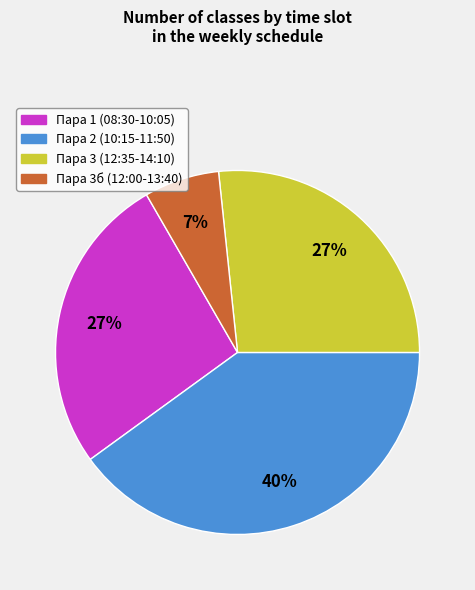

What is the ratio of the value at Пара 3б (12:00-13:40) to the value at Пара 3 (12:35-14:10)?

0.3